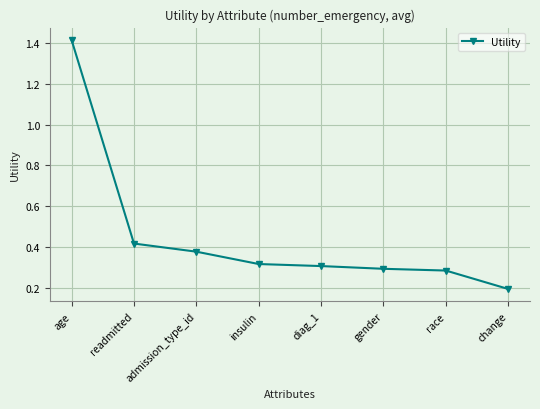

What is the sum of the values at race and readmitted?

0.7